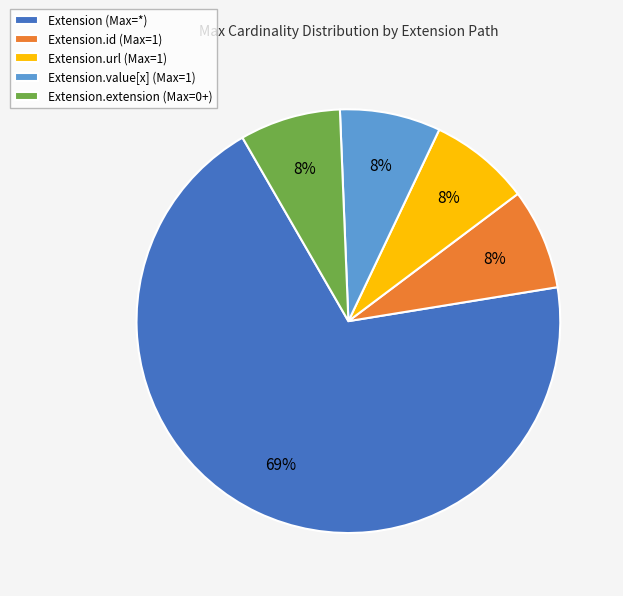

To the nearest percent, what is the average slice percentage?

20%